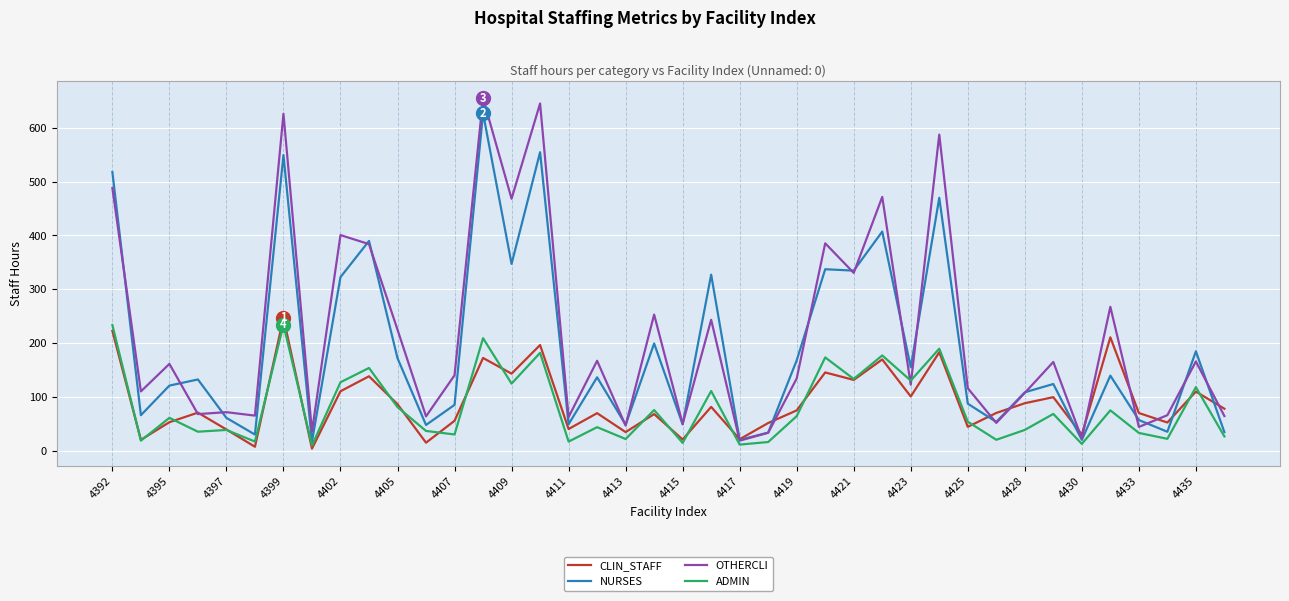

At how many categories does at least one series exceed 432?

7